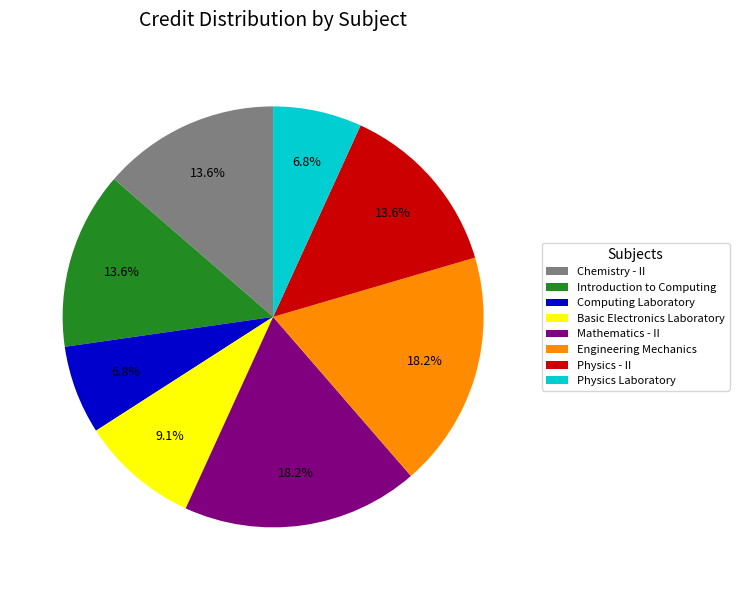

Is it true that Computing Laboratory is 14% of the pie?

False